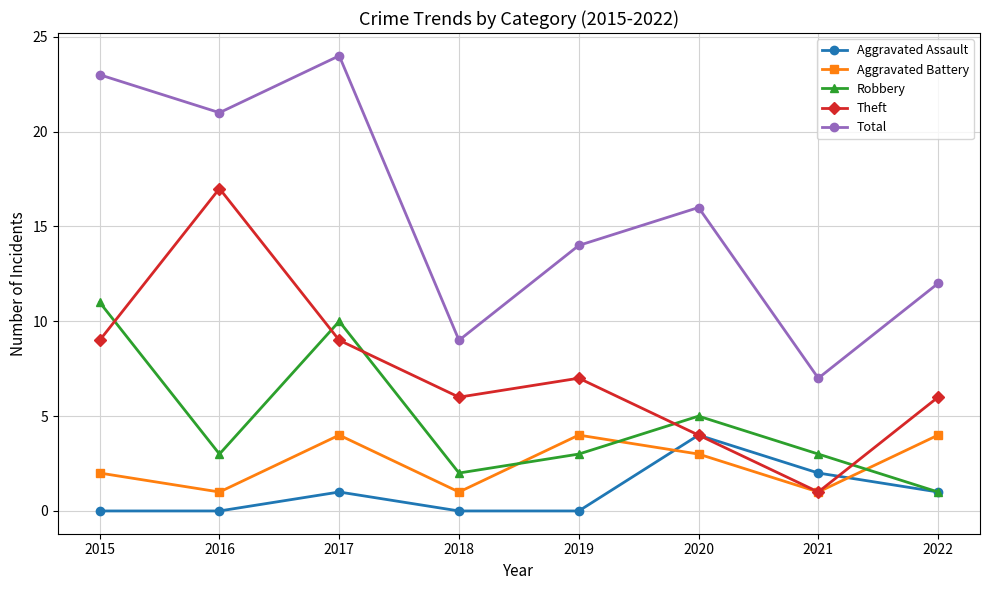

At 2015, list the series in order from smallest to largest.

Aggravated Assault, Aggravated Battery, Theft, Robbery, Total